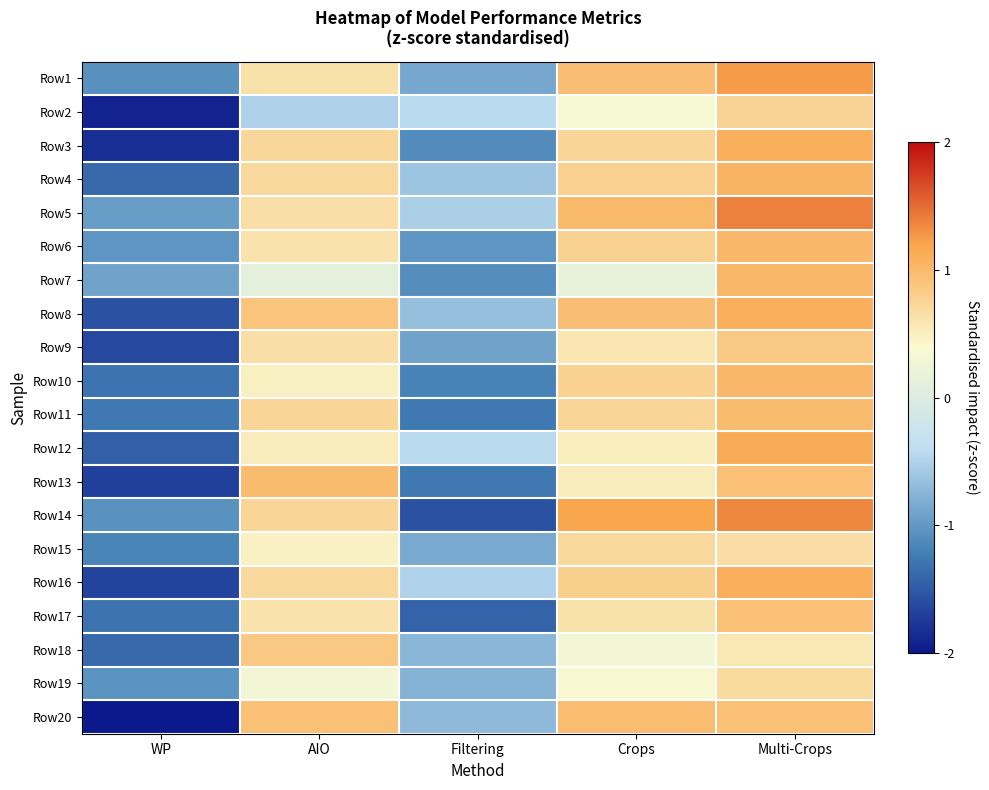

What is the total value across all series at WP?

-27.8